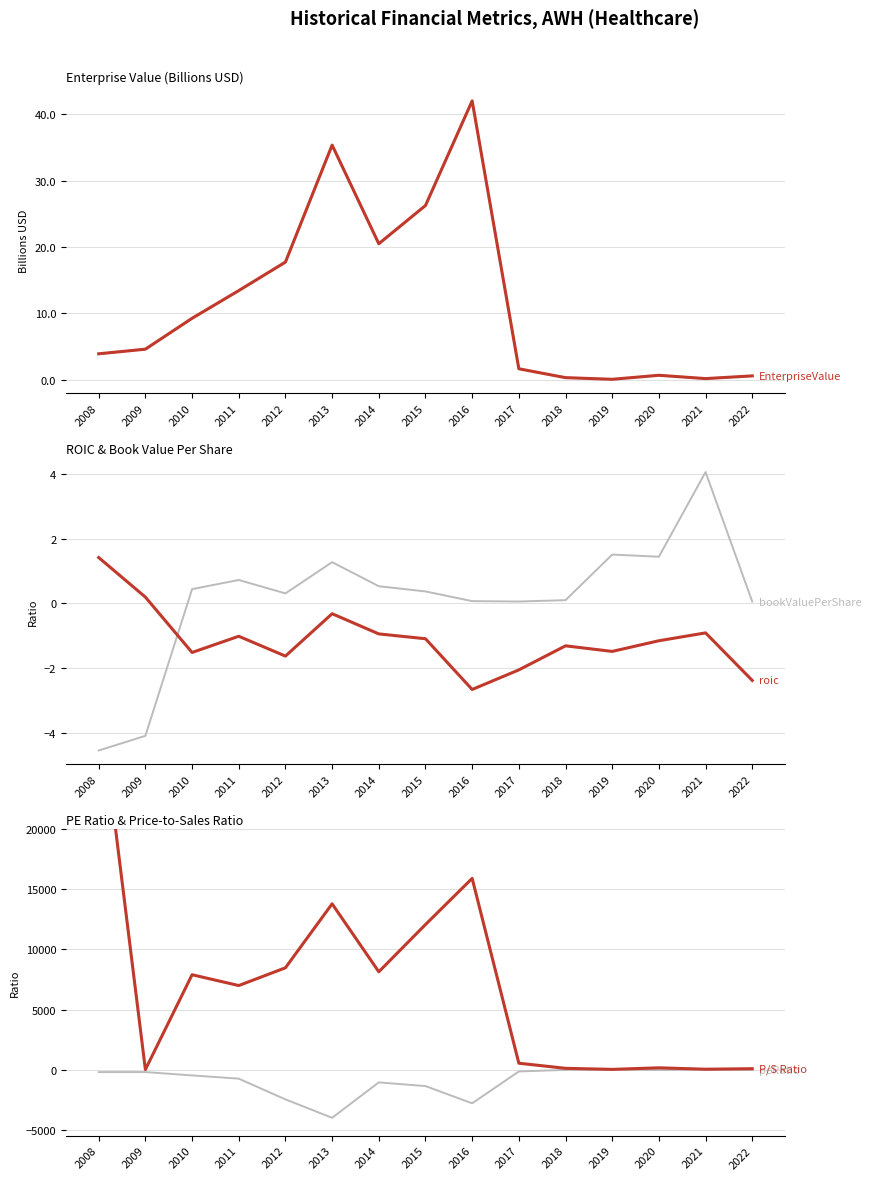

At which label is priceToSalesRatio closest to 15671?

2016